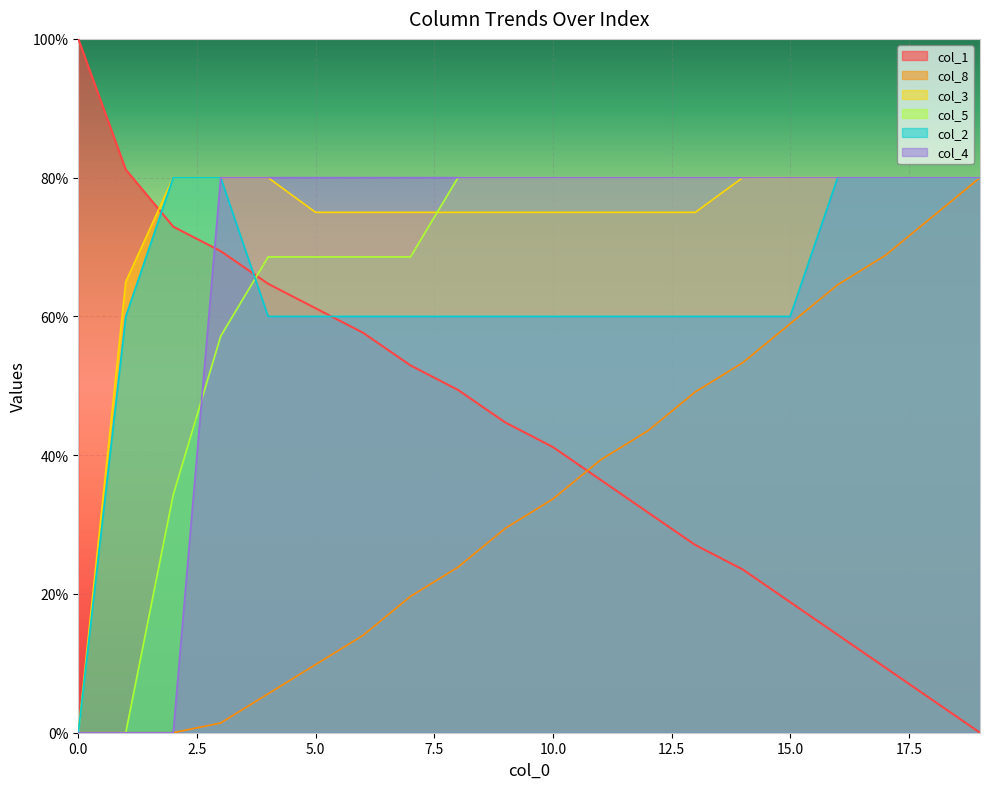

What is the value of the col_4 point at the 11th from the left?

80.0